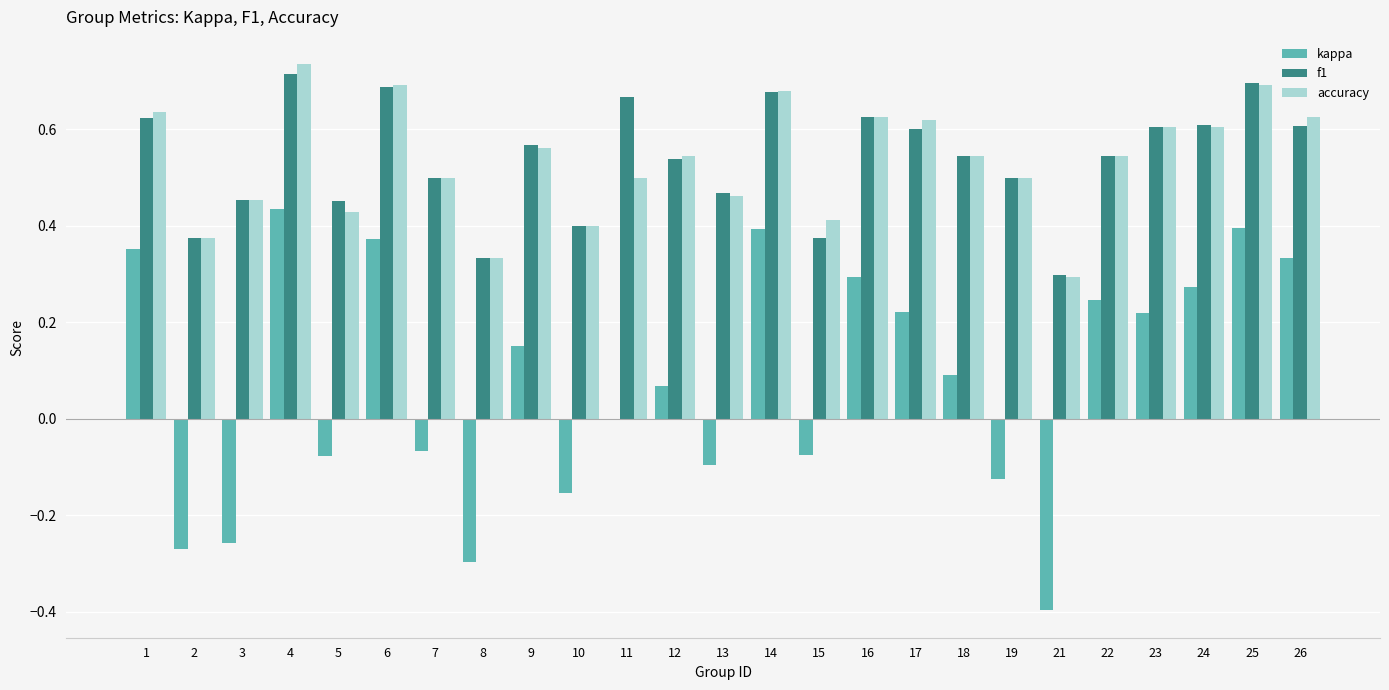

Where does the kappa series first go above 0?

1